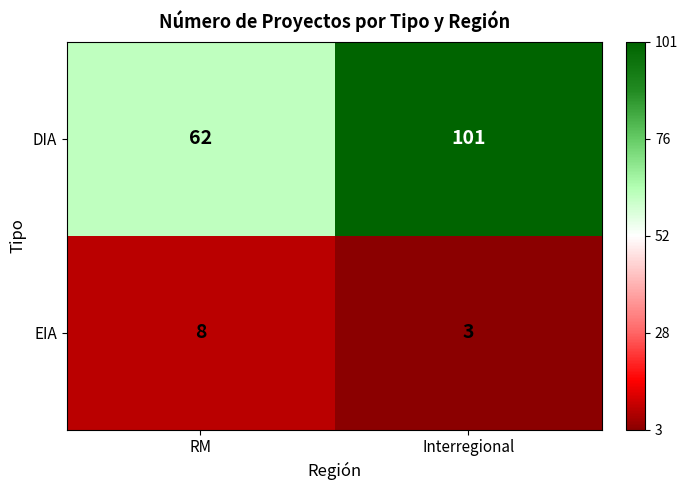

The DIA series shows 101 at Interregional. True or false?

True